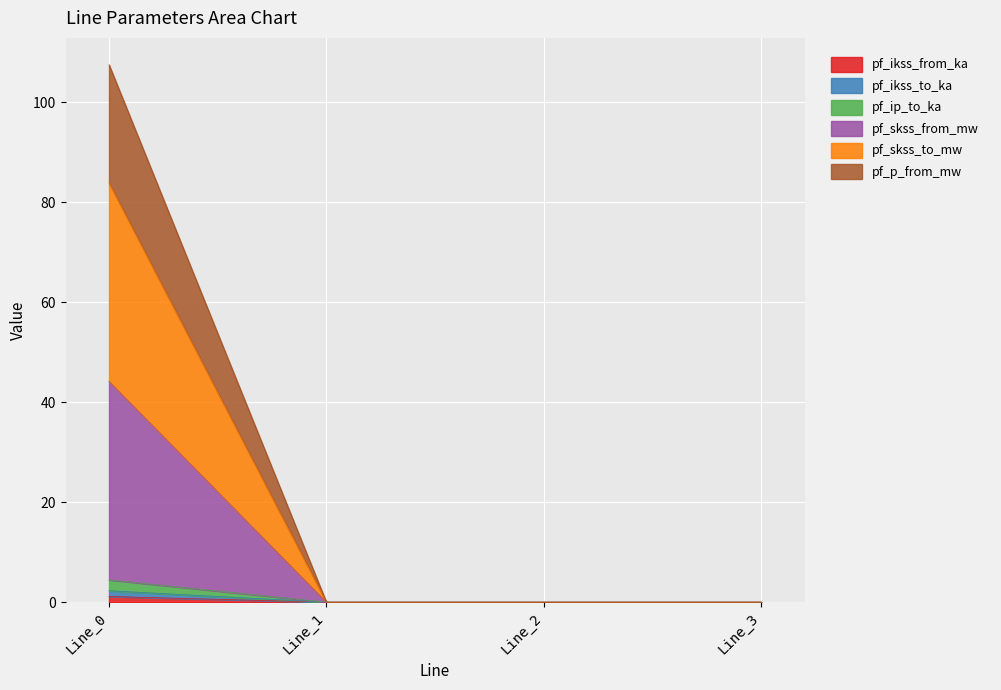

What is the difference between the pf_ikss_to_ka values at Line_2 and Line_0?

1.1